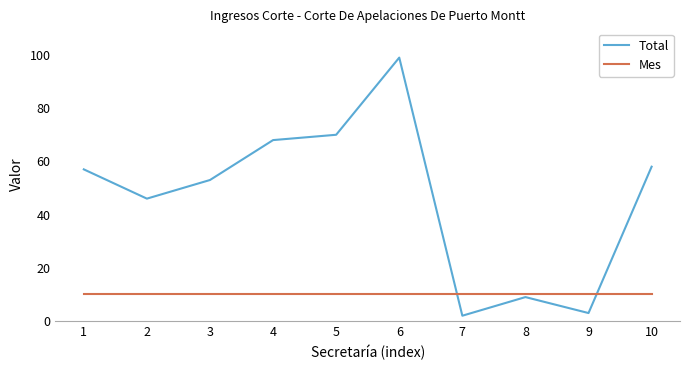

What is the maximum value shown in the chart?

99